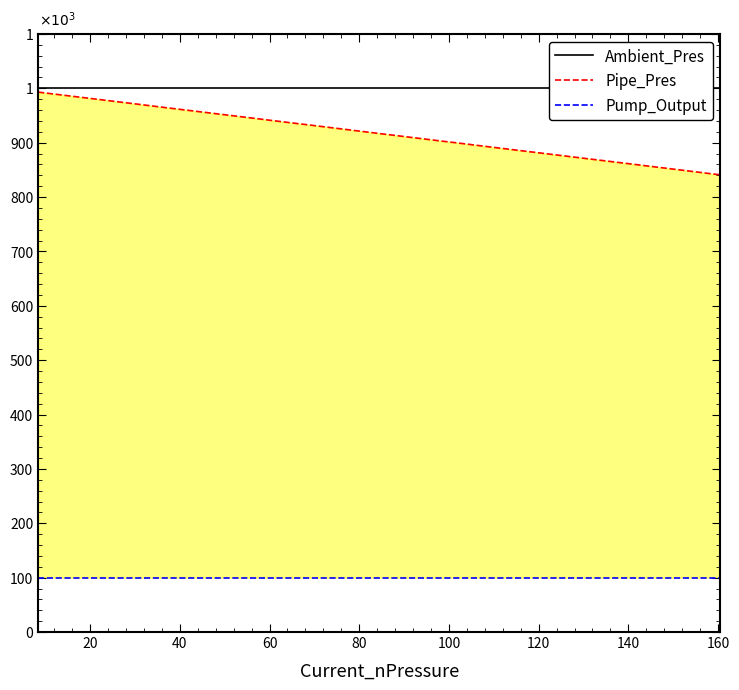

Which series has the largest total across all categories?

Ambient_Pres